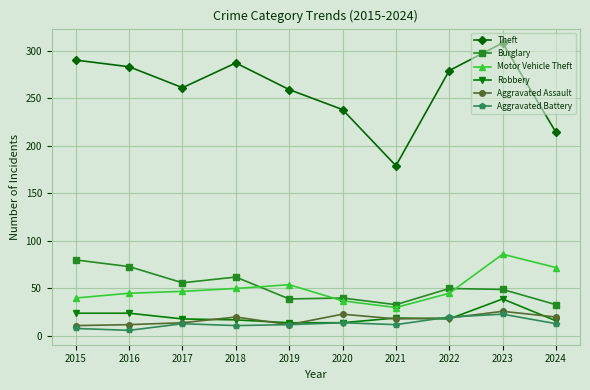

At which label is Motor Vehicle Theft closest to 58?

2019